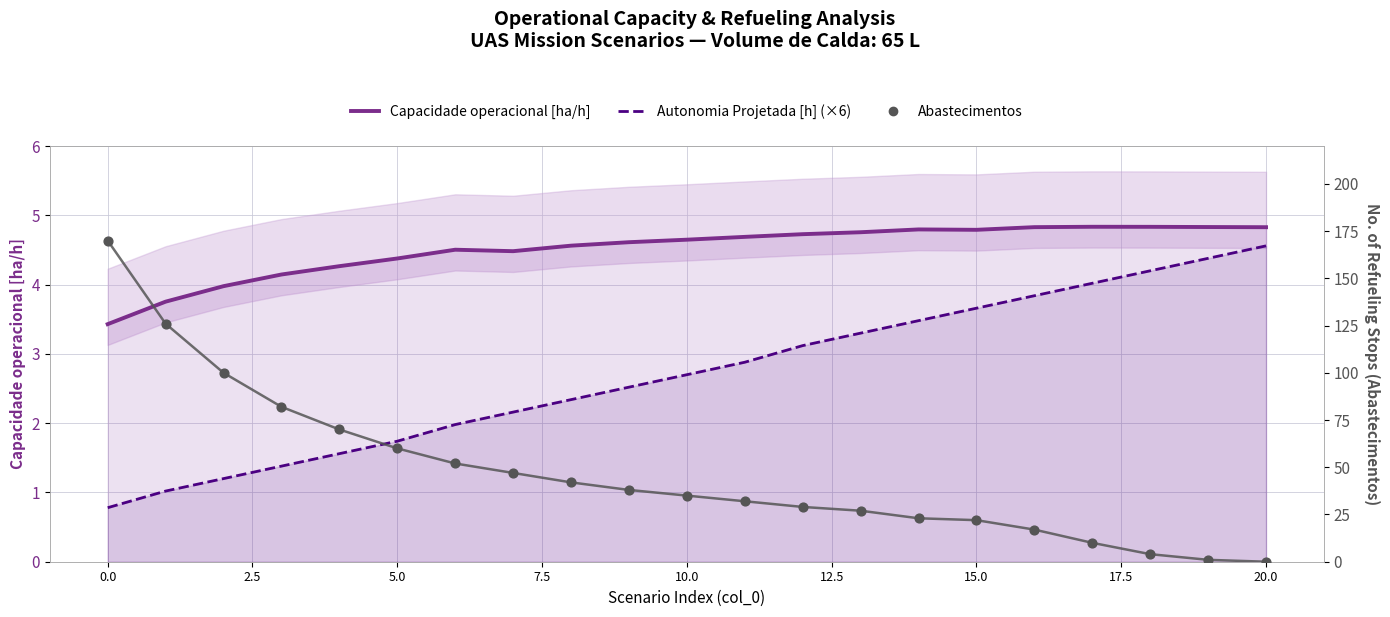

Which series has the widest spread of Y values?

Abastecimentos